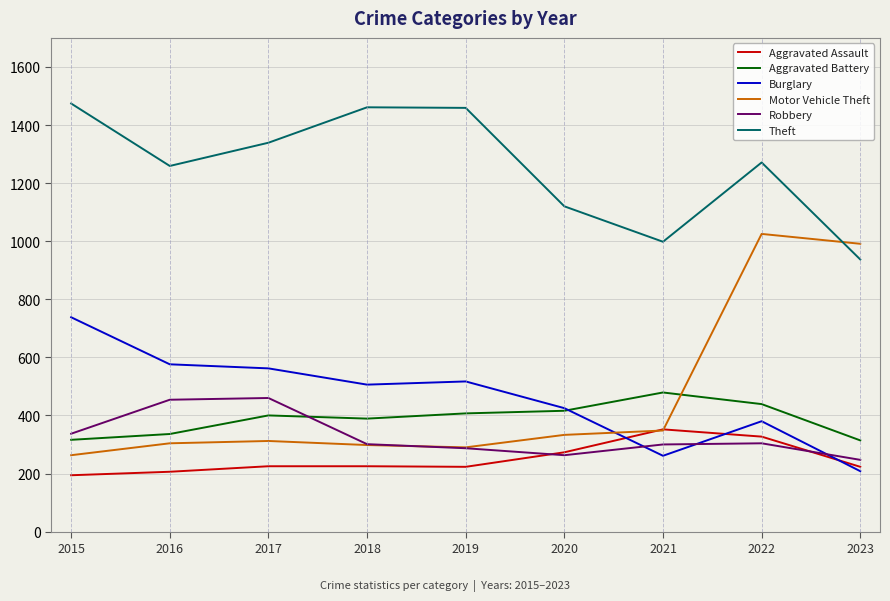

What is the highest value of the Theft series?

1474